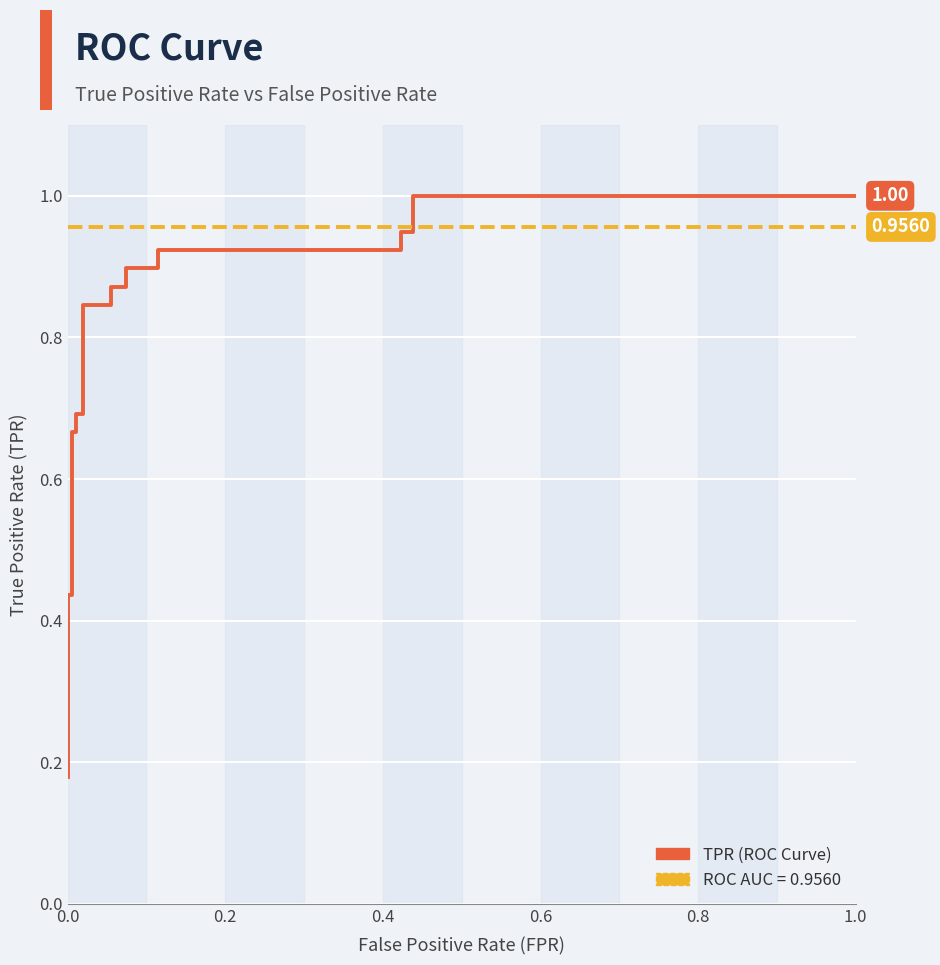

Is the value of TPR (ROC Curve) at 0.4 greater than the value of ROC AUC at 10?

No